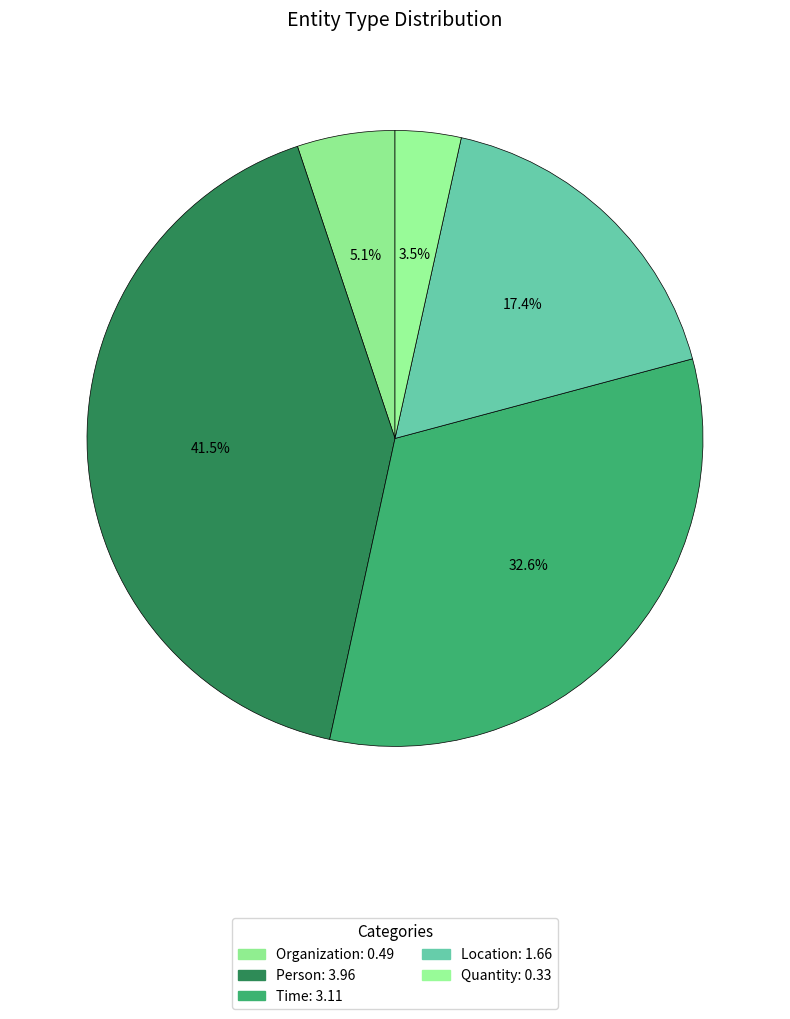

How many segments does this pie chart have?

5